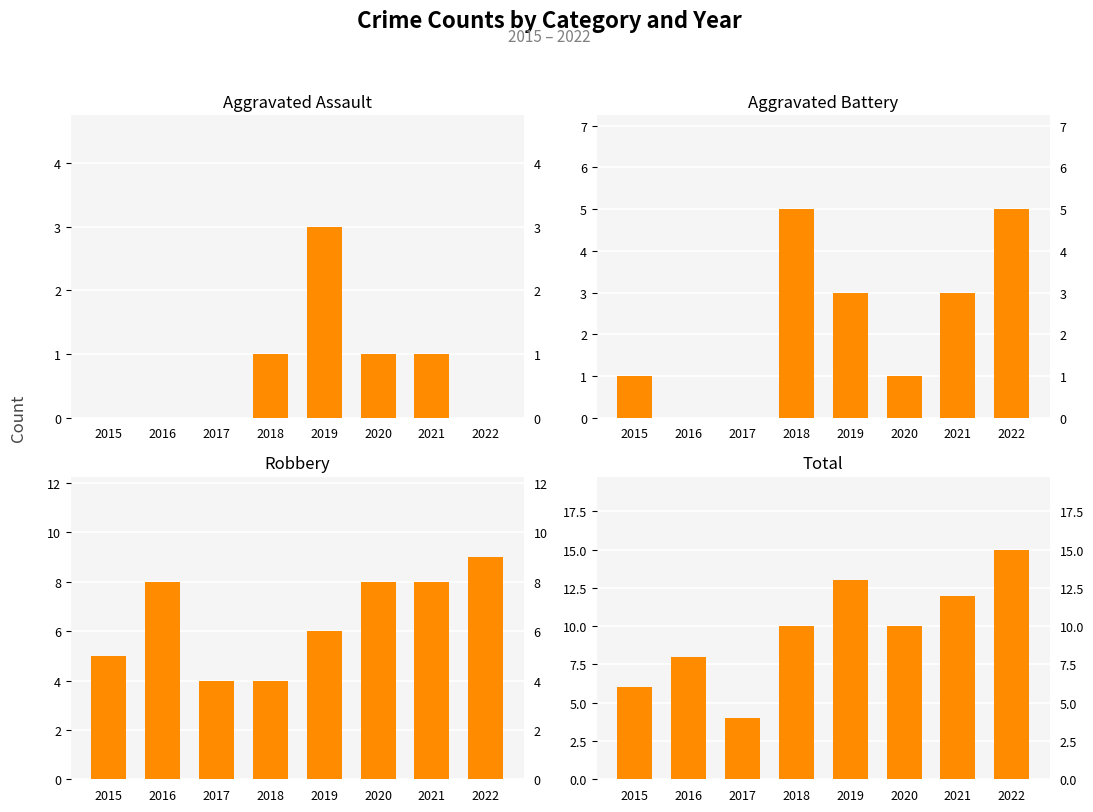

Which has a higher value, 2021 or 2017?

2021